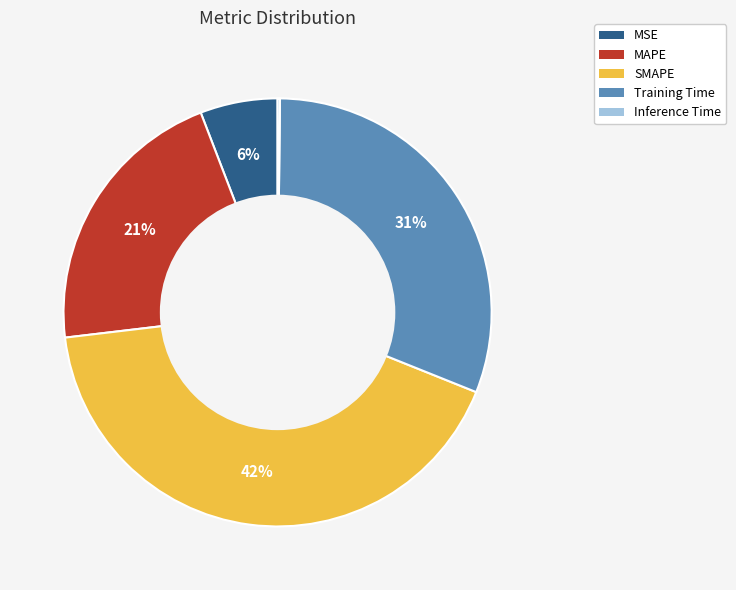

To the nearest percent, what is the difference between the MSE and Training Time slice percentages?

25%